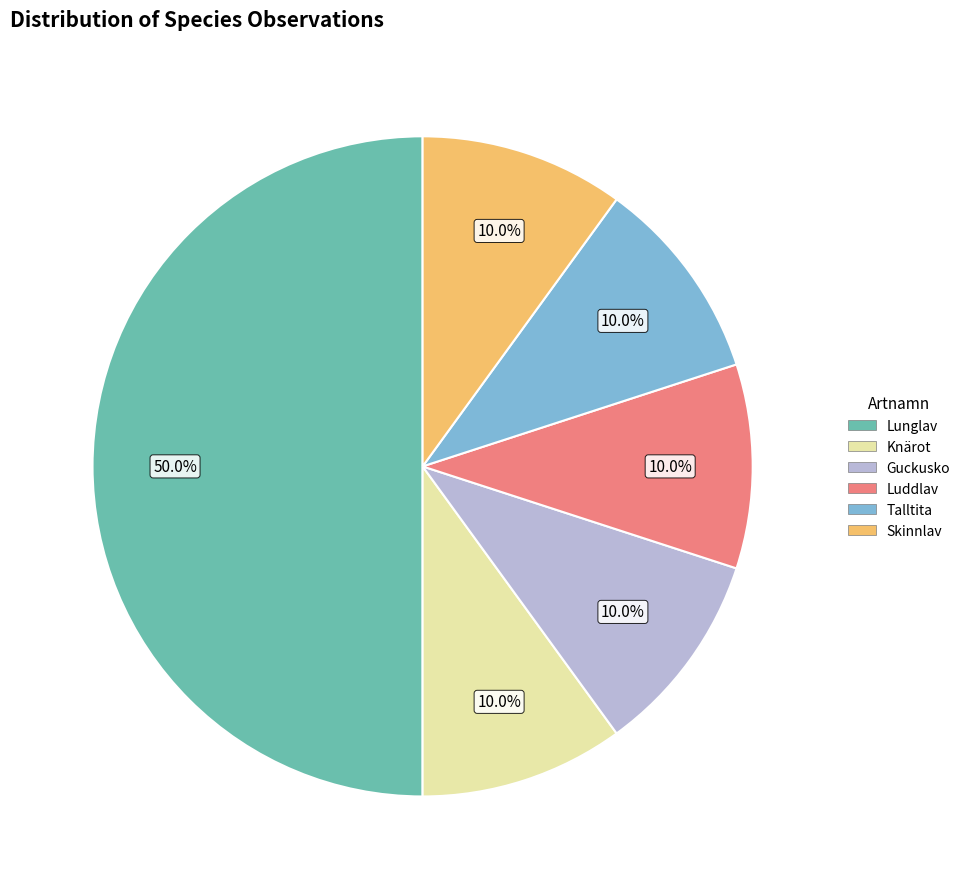

To the nearest percent, what is the combined percentage of Skinnlav and Luddlav?

20%